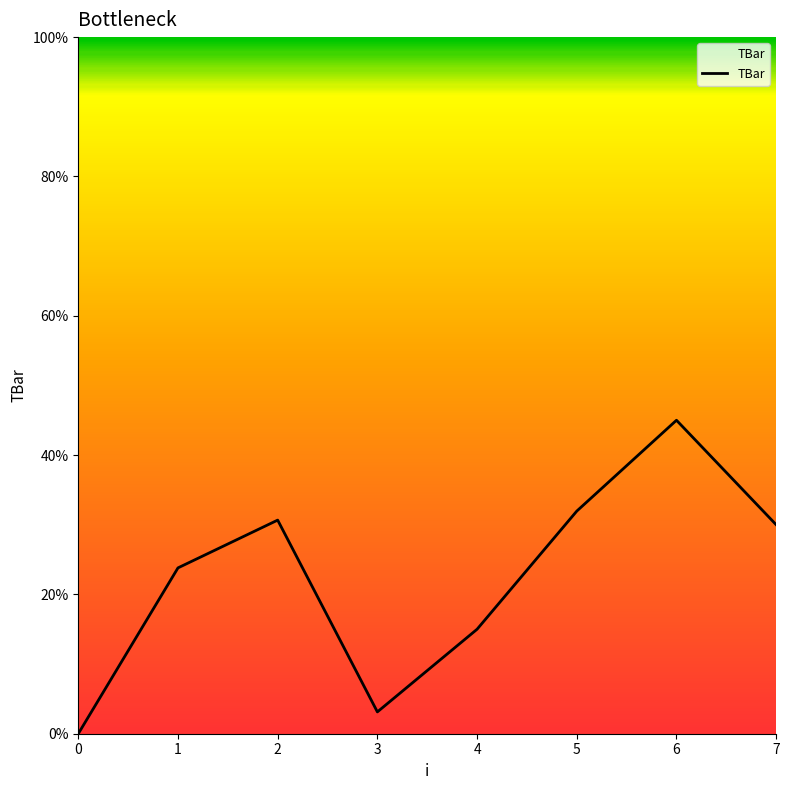

Where is the first local minimum?

3